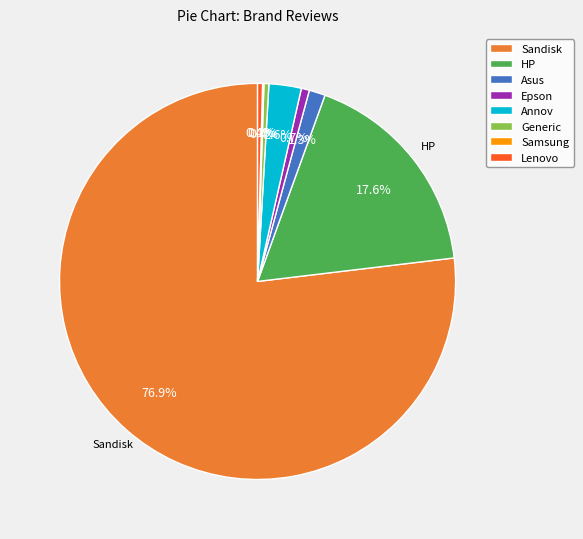

What is the largest slice in the pie chart?

Sandisk